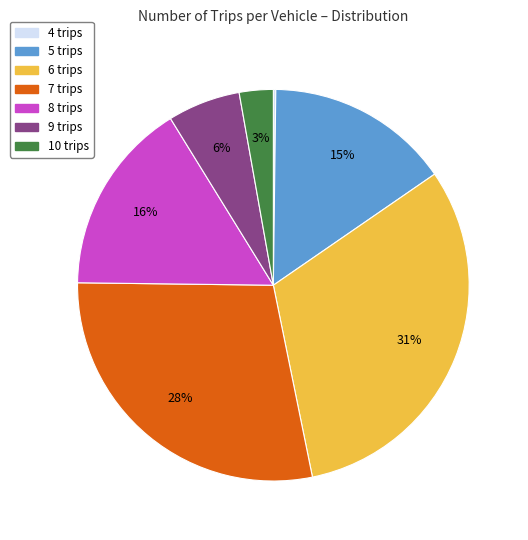

Is there any slice that represents more than half of the pie?

No